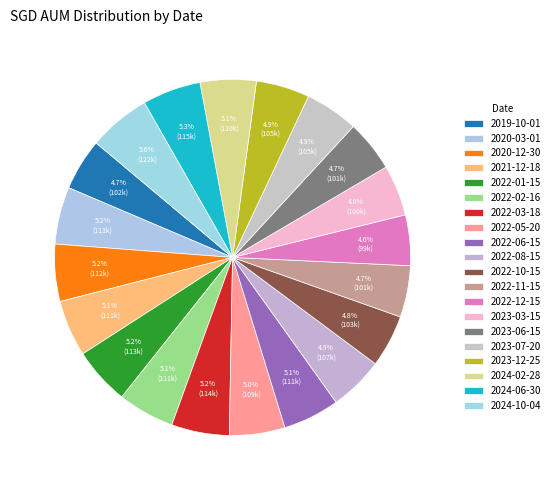

Which has a higher value, 2022-11-15 or 2020-03-01?

2020-03-01